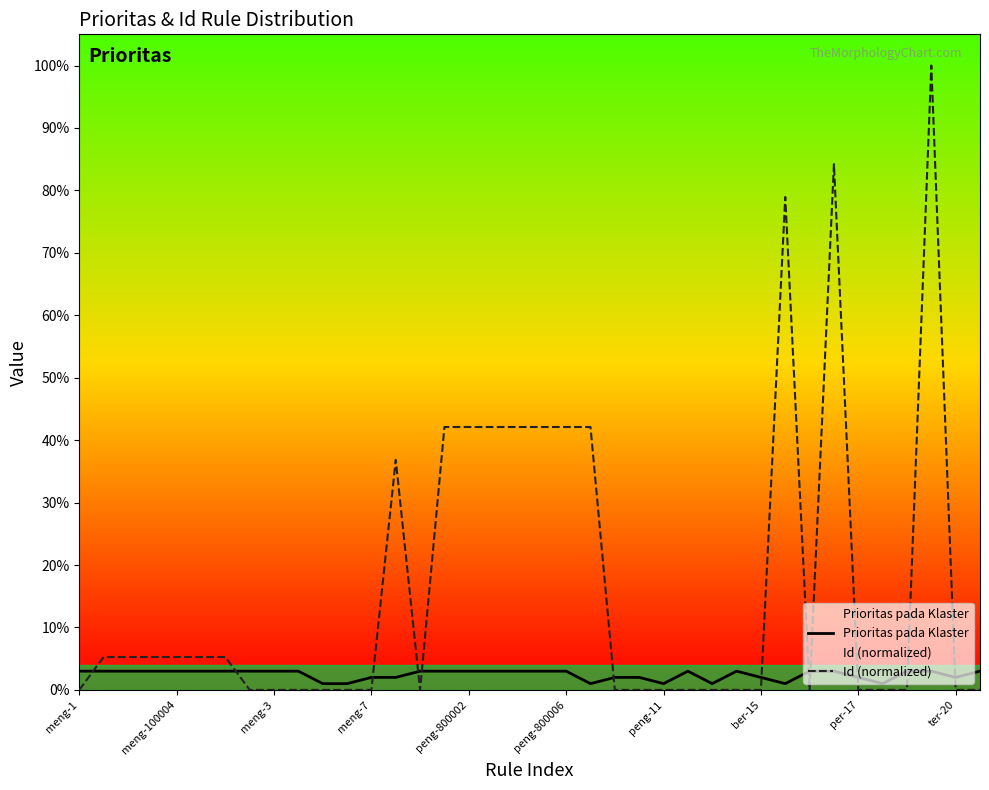

What is the average value of the Prioritas pada Klaster series?

2.4